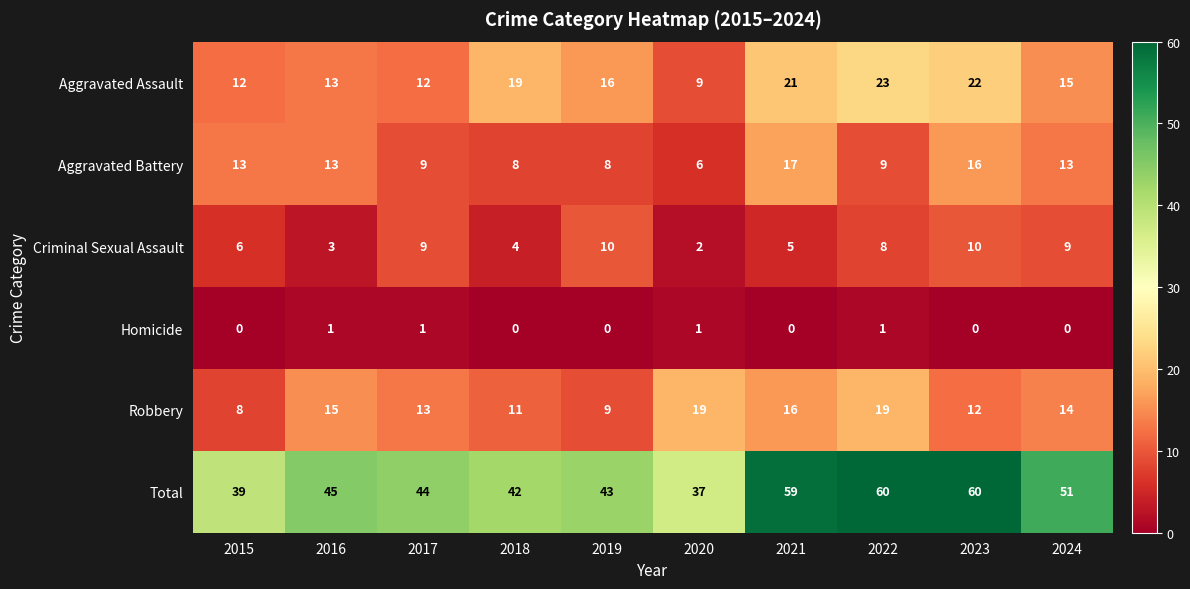

Between 2017 and 2021, which series saw the biggest shift?

Total